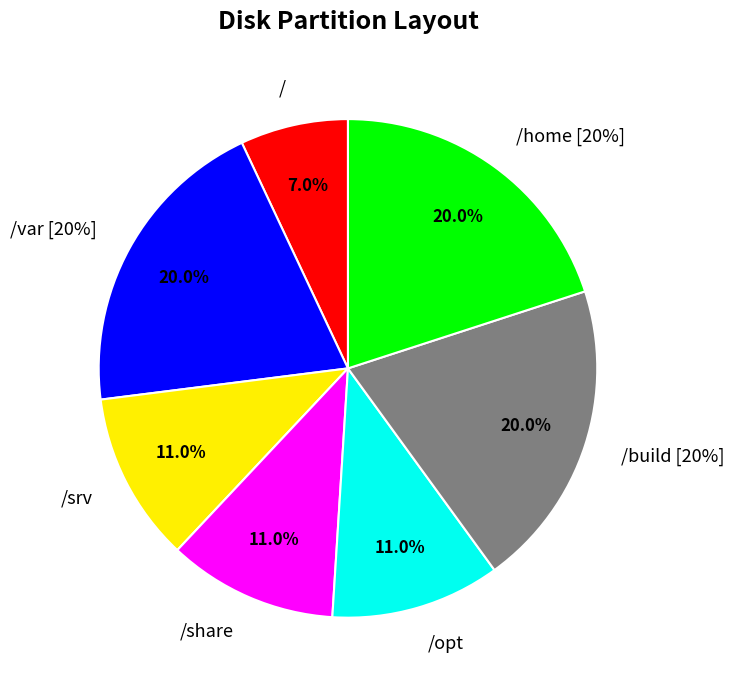

Which has a higher value, /opt or /home [20%]?

/home [20%]